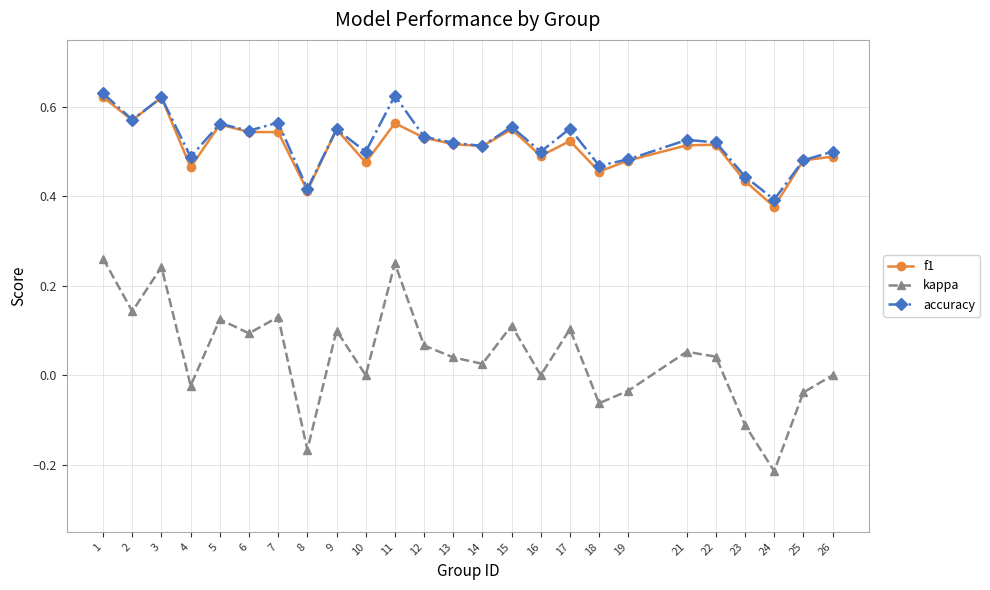

Where is the first local maximum for kappa?

3